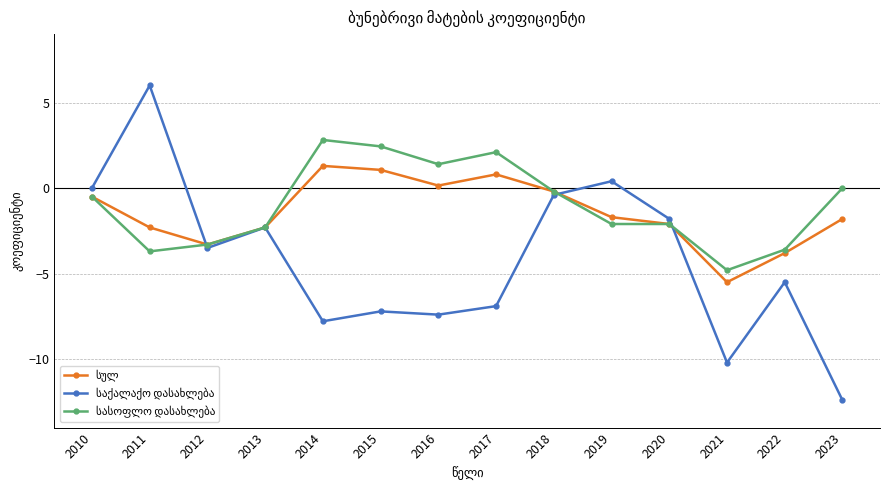

Which category has the highest value across all series?

2011